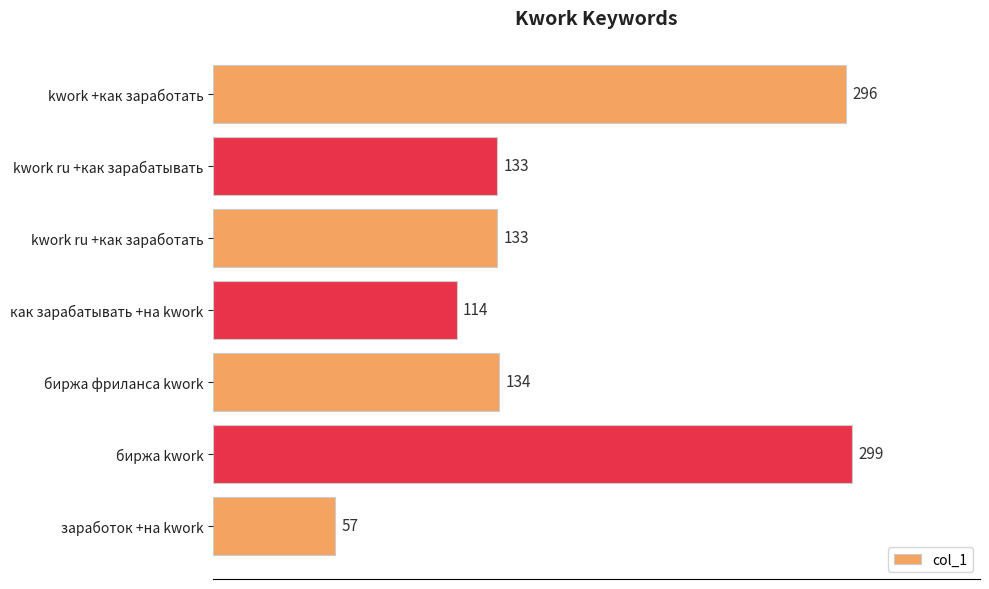

Reading top to bottom, what are all the values shown in this chart?

296	133	133	114	134	299	57